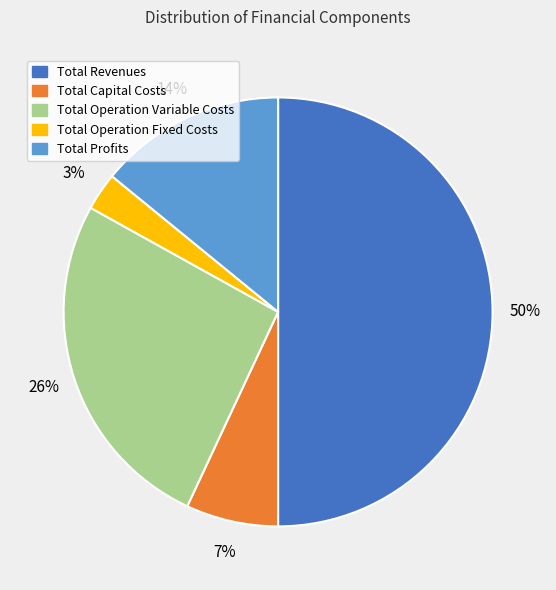

Do Total Operation Variable Costs and Total Operation Fixed Costs together represent more than half of the pie?

No